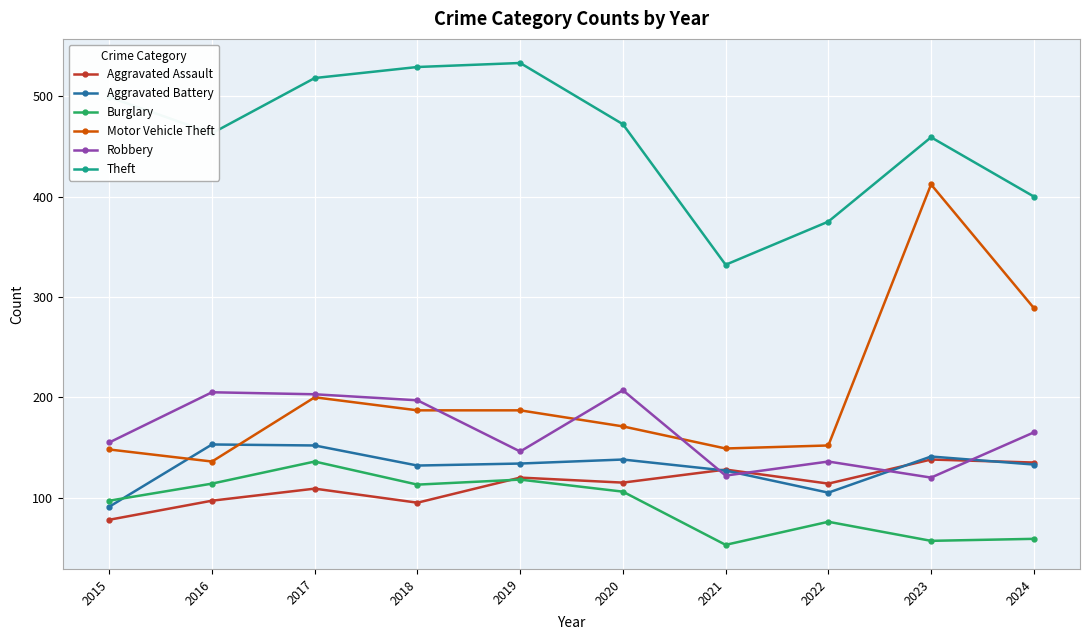

Where does the Aggravated Battery series first go above 134?

2016